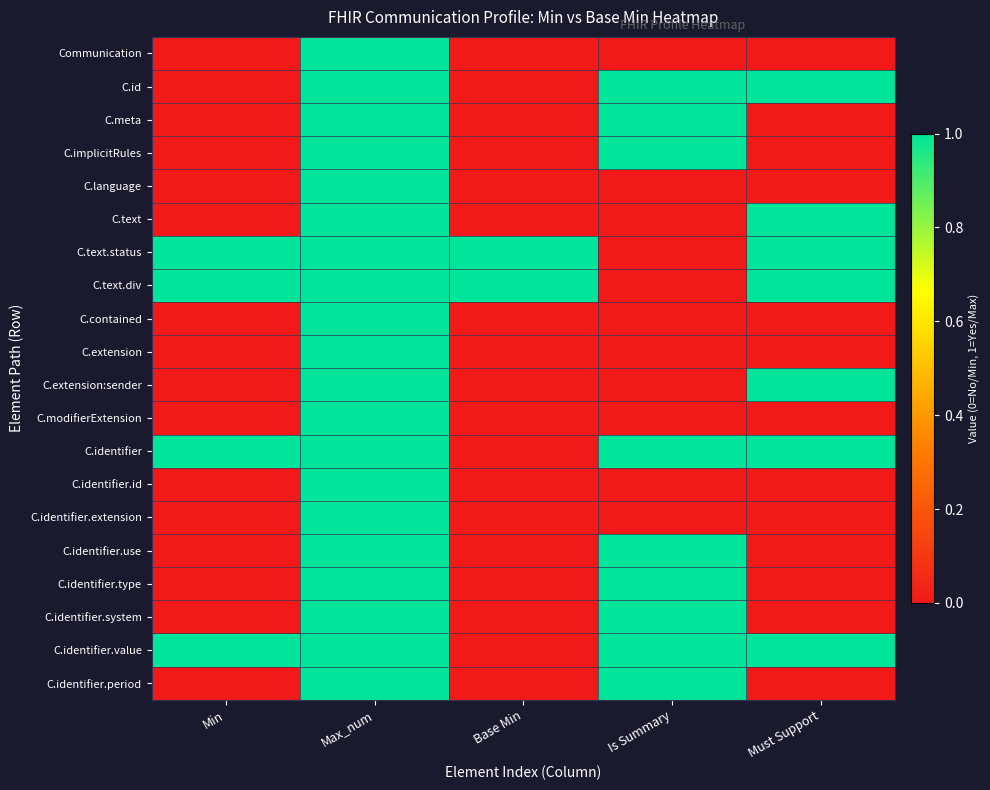

List the series in order of their peak value, lowest first.

Communication, C.id, C.meta, C.implicitRules, C.language, C.text, C.text.status, C.text.div, C.contained, C.extension, C.extension:sender, C.modifierExtension, C.identifier, C.identifier.id, C.identifier.extension, C.identifier.use, C.identifier.type, C.identifier.system, C.identifier.value, C.identifier.period